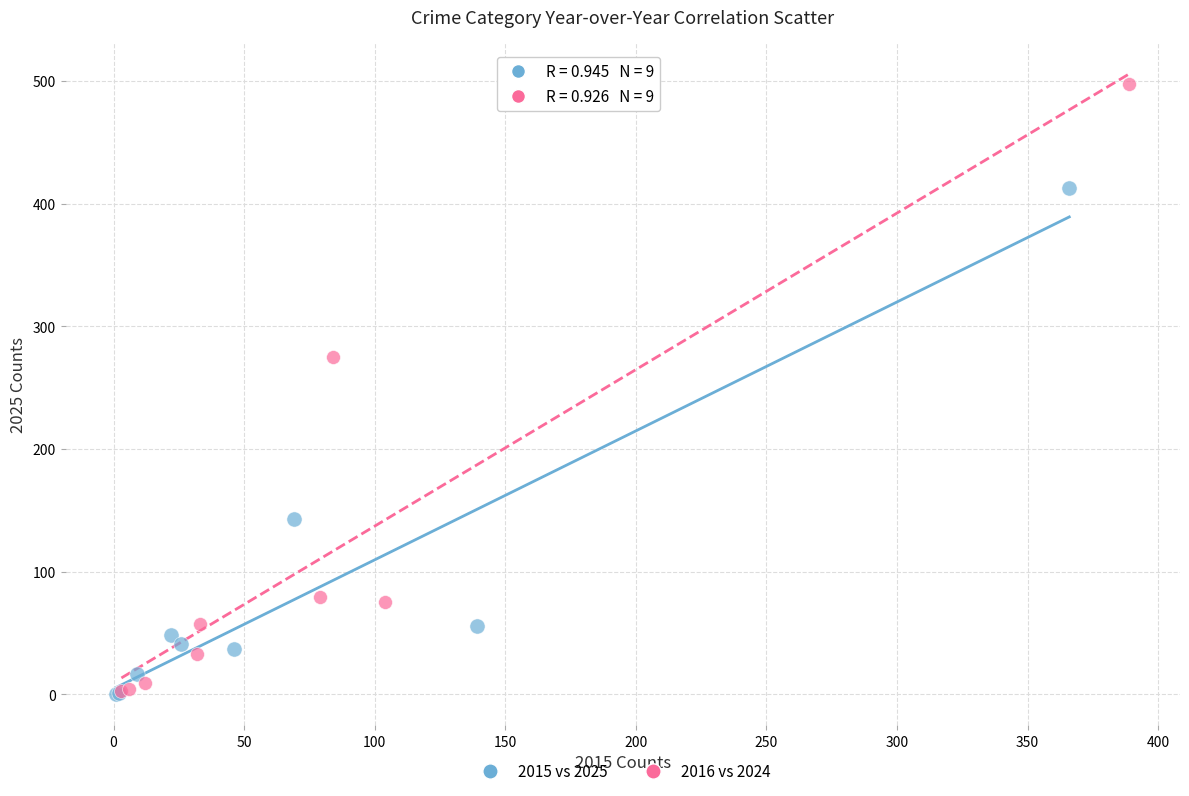

Which series contains the highest Y value?

2016 vs 2024